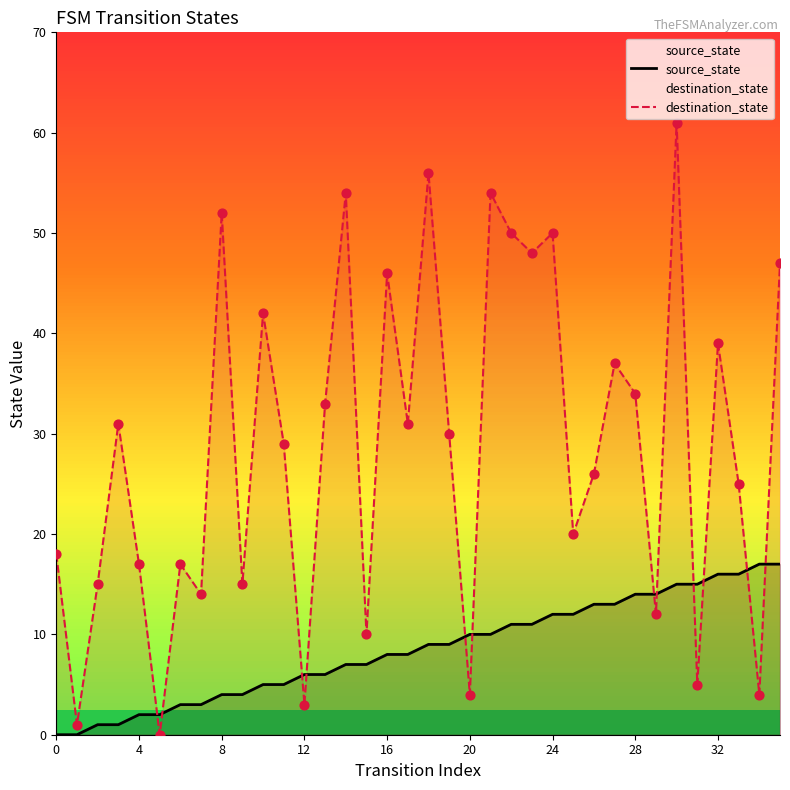

Which series has the largest total across all categories?

destination_state